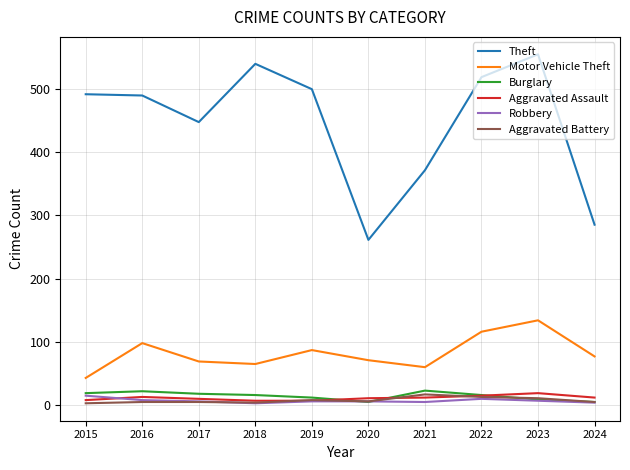

Which series ends up on top after the final intersection of Burglary and Aggravated Assault?

Aggravated Assault